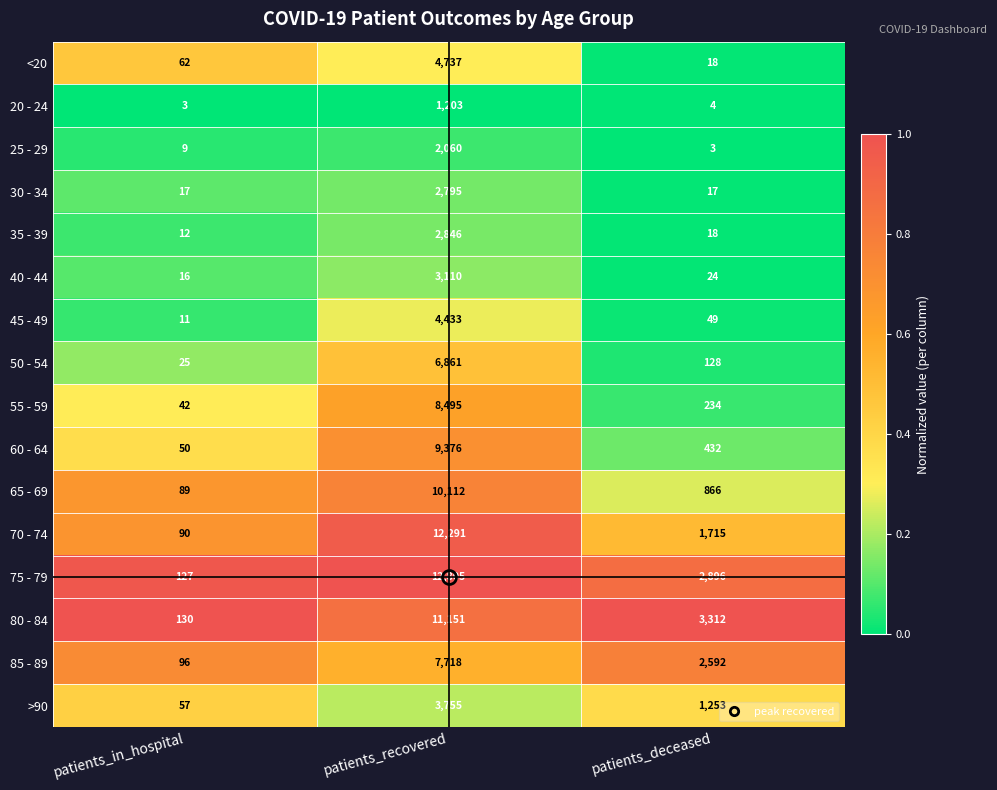

What is the sum of the 20 - 24 values at patients_in_hospital and patients_deceased?

7